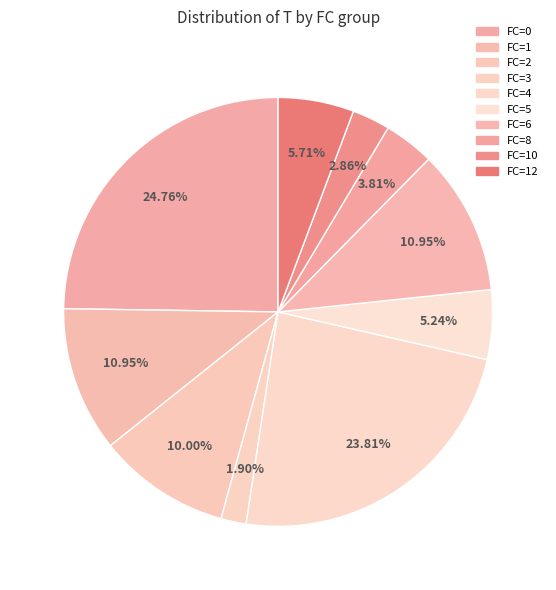

To the nearest percent, what is the difference between the FC=4 and FC=6 slice percentages?

13%